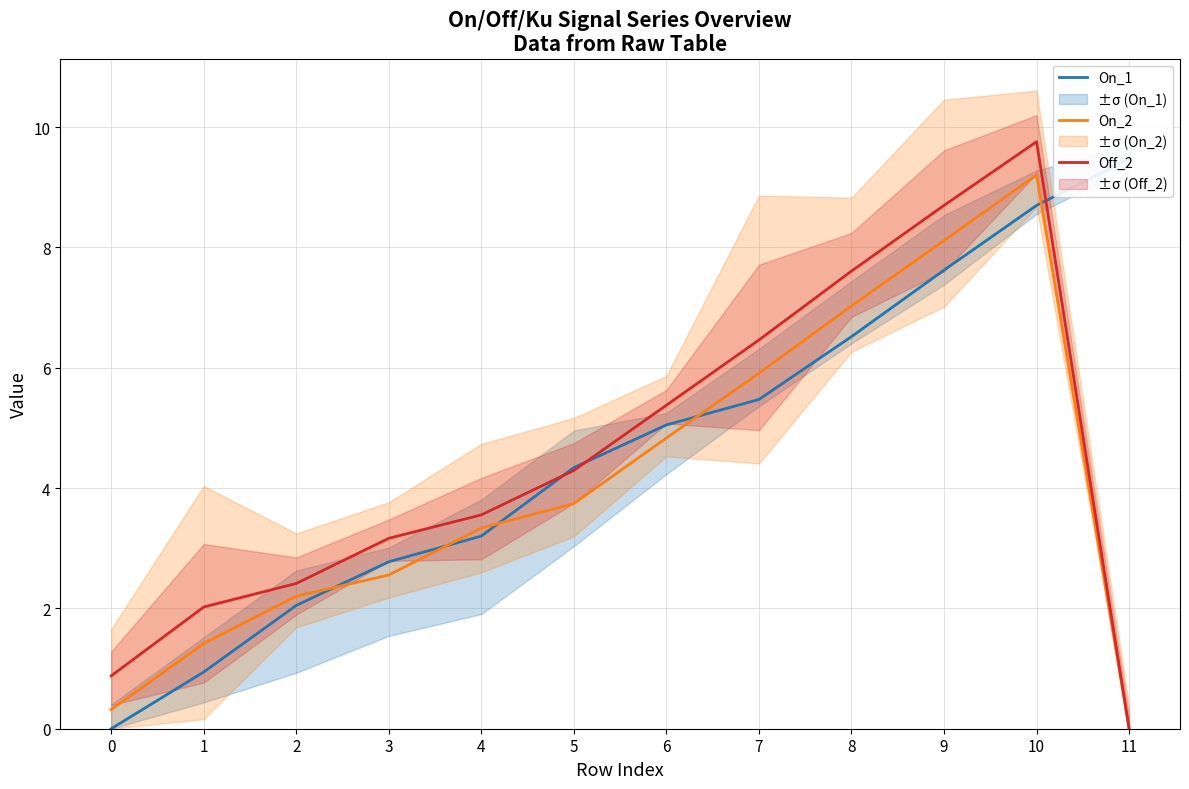

What is the total value across all series at 5?

12.4